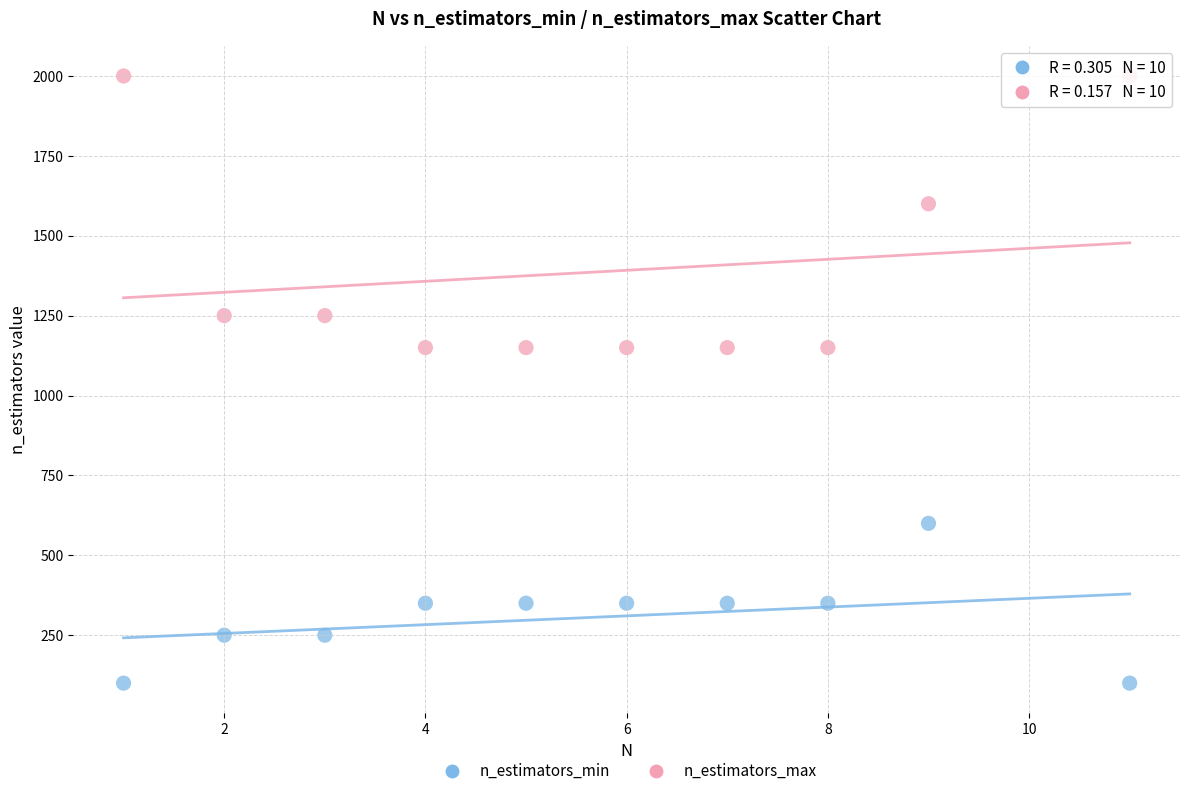

Which series has the widest spread of Y values?

n_estimators_max